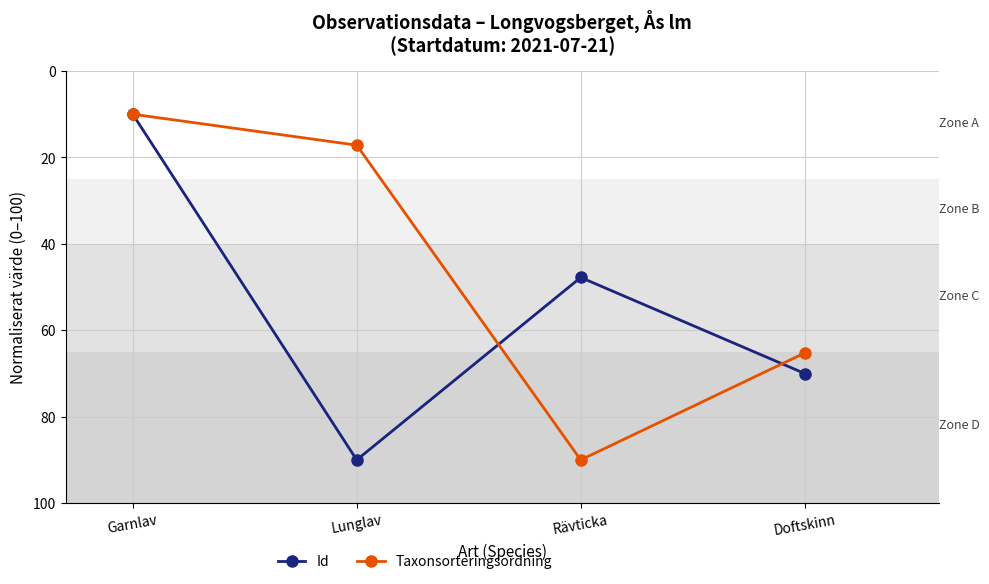

What is the greatest value displayed?

90.0